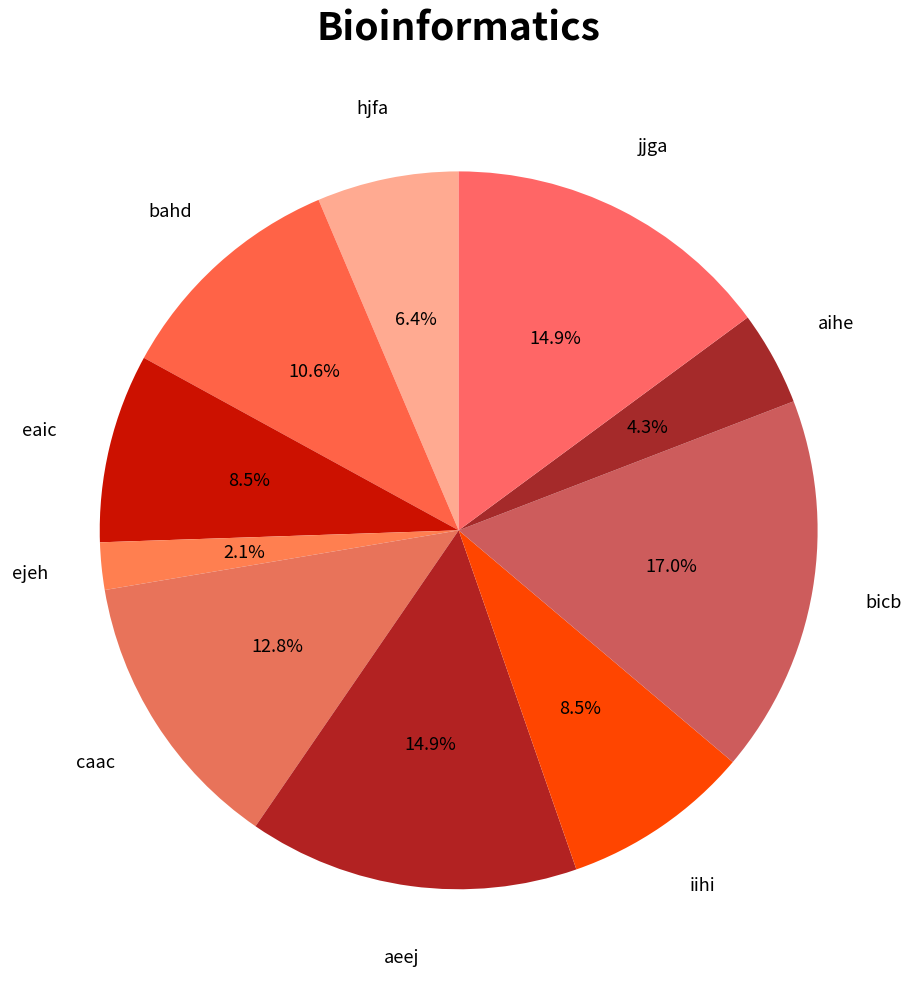

How many segments does this pie chart have?

10